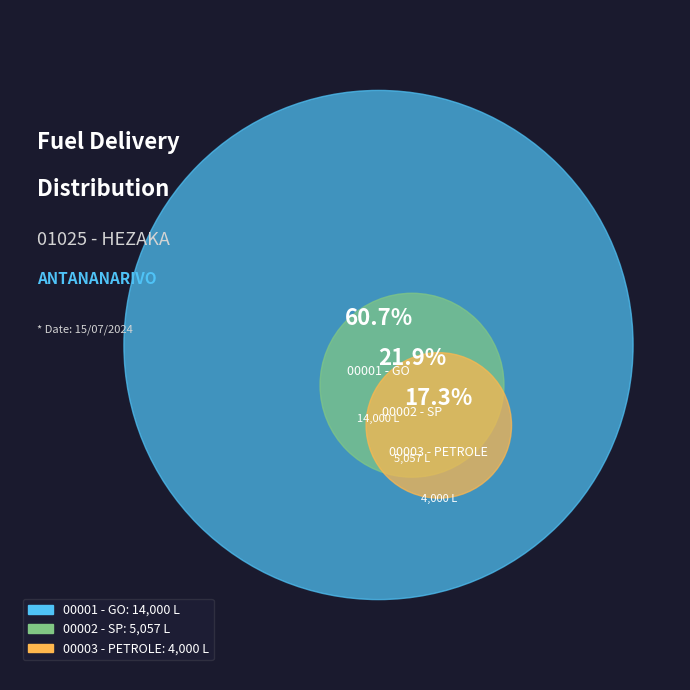

Combined, what portion of the pie is 00003 - PETROLE and 00001 - GO?

78.1%